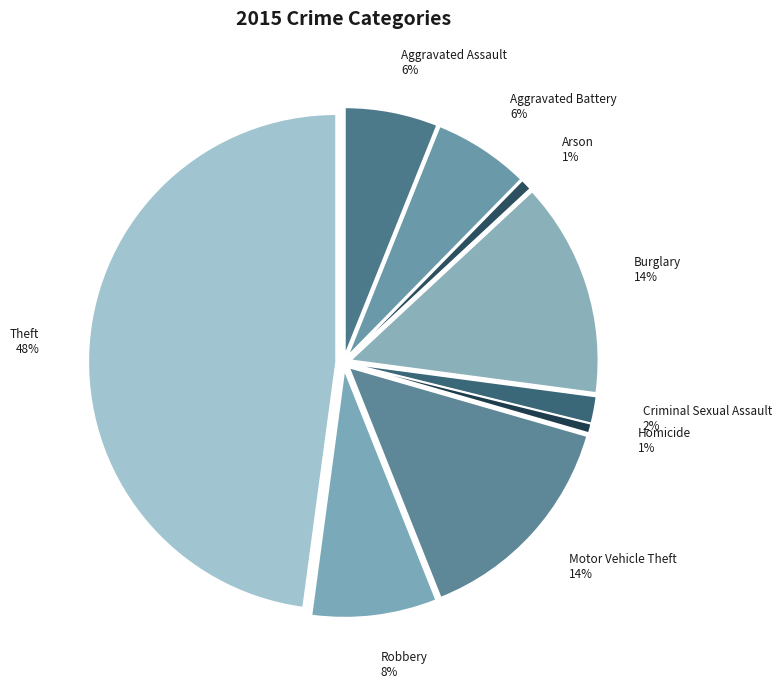

Approximately how many times larger is the value at Motor Vehicle Theft compared to Aggravated Assault?

2.4